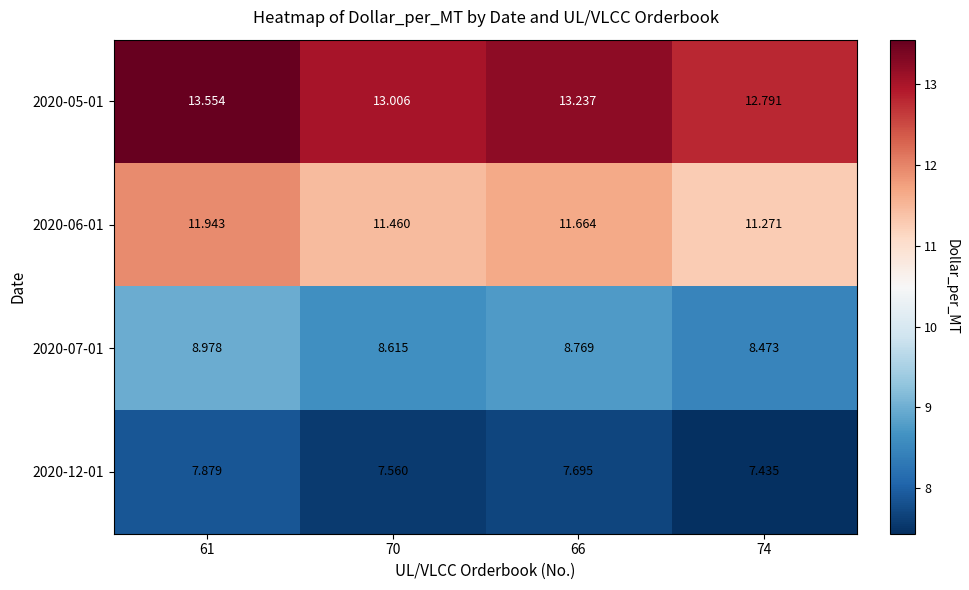

Count the number of data series in this chart.

4